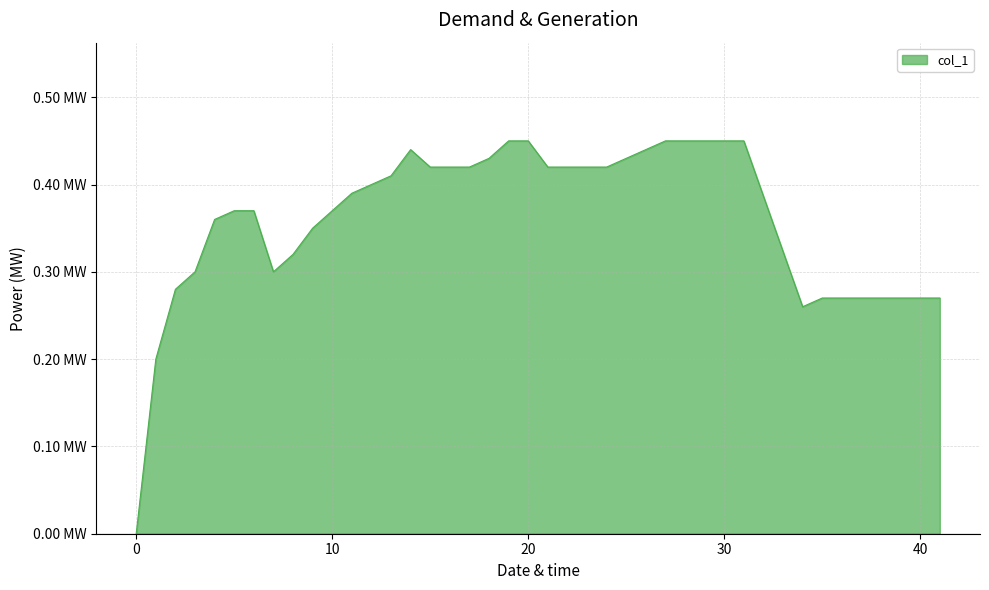

Reading left to right, extract all data points from this chart.

0.0	0.2	0.3	0.3	0.4	0.4	0.4	0.3	0.3	0.3	0.4	0.4	0.4	0.4	0.4	0.4	0.4	0.4	0.4	0.5	0.5	0.4	0.4	0.4	0.4	0.4	0.4	0.5	0.5	0.5	0.5	0.5	0.3	0.3	0.3	0.3	0.3	0.3	0.3	0.3